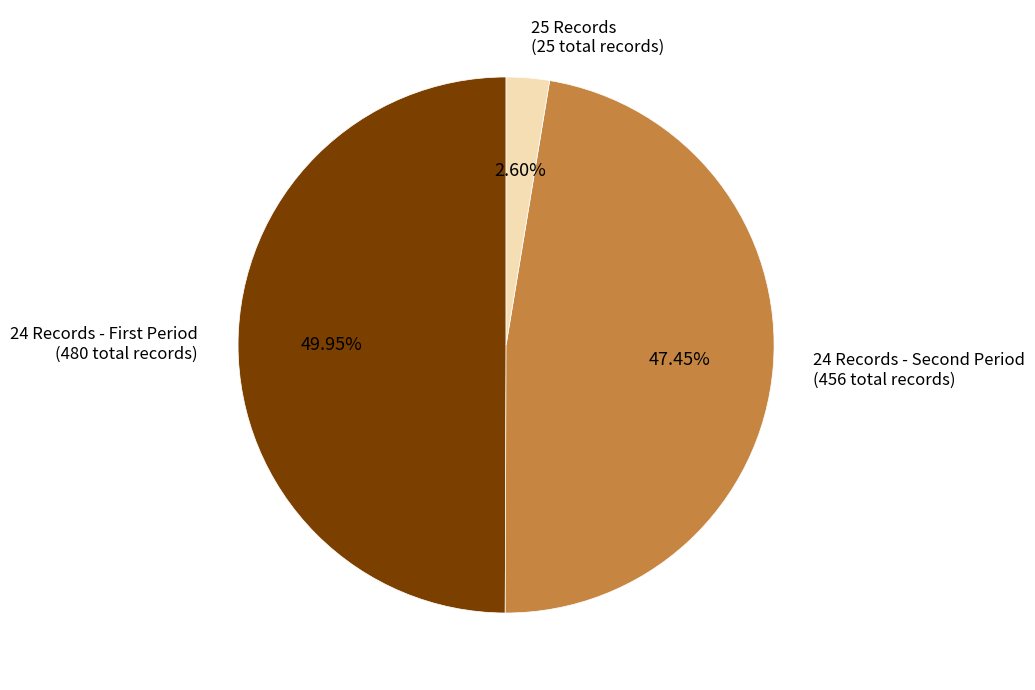

Is 25 Records (25 total records) the majority of the pie?

No